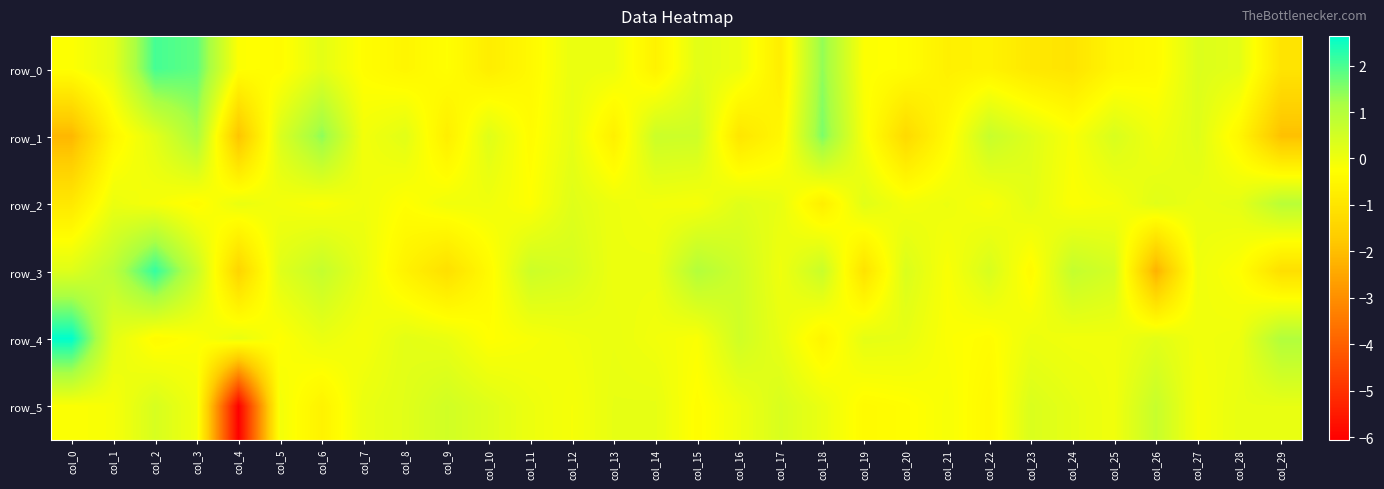

Which series changed the most between col_10 and col_14?

row_3